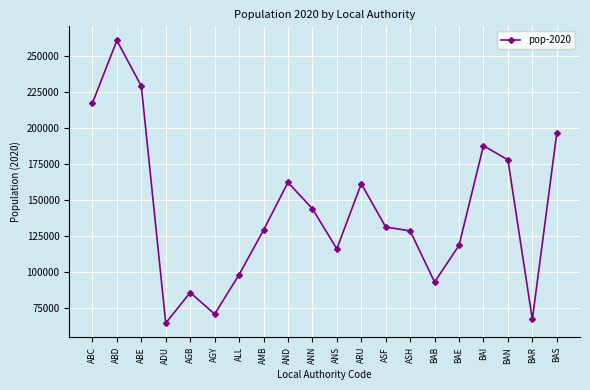

What is the average value?

141766